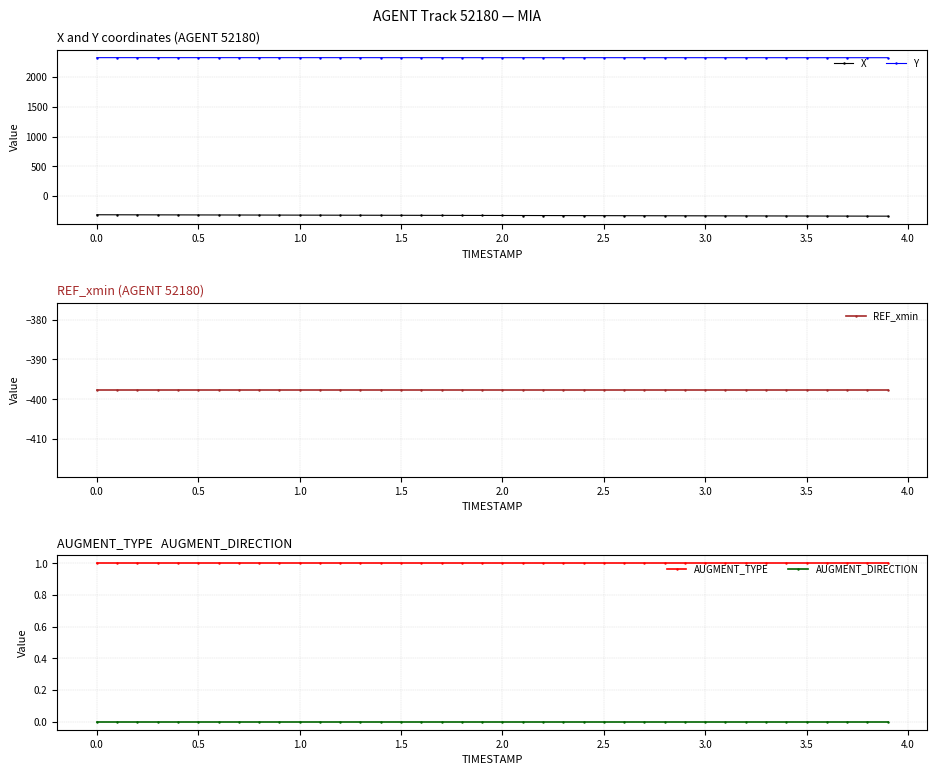

Reading left to right, transcribe all the data shown in this chart.

X: -312.0	-312.6	-313.2	-313.8	-314.4	-315.0	-315.6	-316.2	-316.8	-317.4	-318.0	-318.6	-319.2	-319.8	-320.4	-321.0	-321.6	-322.2	-322.8	-323.4	-324.0	-324.6	-325.2	-325.8	-326.4	-327.0	-327.6	-328.2	-328.8	-329.4	-330.0	-330.6	-331.2	-331.8	-332.4	-333.0	-333.6	-334.2	-334.8	-335.4
Y: 2322.4	2322.4	2322.4	2322.4	2322.3	2322.3	2322.3	2322.3	2322.3	2322.2	2322.2	2322.2	2322.2	2322.1	2322.1	2322.1	2322.1	2322.1	2322.0	2322.0	2322.0	2322.0	2321.9	2321.9	2321.9	2321.9	2321.8	2321.8	2321.8	2321.8	2321.7	2321.7	2321.7	2321.6	2321.6	2321.6	2321.5	2321.5	2321.4	2321.4
REF_xmin: -397.6	-397.6	-397.6	-397.6	-397.6	-397.6	-397.6	-397.6	-397.6	-397.6	-397.6	-397.6	-397.6	-397.6	-397.6	-397.6	-397.6	-397.6	-397.6	-397.6	-397.6	-397.6	-397.6	-397.6	-397.6	-397.6	-397.6	-397.6	-397.6	-397.6	-397.6	-397.6	-397.6	-397.6	-397.6	-397.6	-397.6	-397.6	-397.6	-397.6
AUGMENT_TYPE: 1.0	1.0	1.0	1.0	1.0	1.0	1.0	1.0	1.0	1.0	1.0	1.0	1.0	1.0	1.0	1.0	1.0	1.0	1.0	1.0	1.0	1.0	1.0	1.0	1.0	1.0	1.0	1.0	1.0	1.0	1.0	1.0	1.0	1.0	1.0	1.0	1.0	1.0	1.0	1.0
AUGMENT_DIRECTION: 0.0	0.0	0.0	0.0	0.0	0.0	0.0	0.0	0.0	0.0	0.0	0.0	0.0	0.0	0.0	0.0	0.0	0.0	0.0	0.0	0.0	0.0	0.0	0.0	0.0	0.0	0.0	0.0	0.0	0.0	0.0	0.0	0.0	0.0	0.0	0.0	0.0	0.0	0.0	0.0